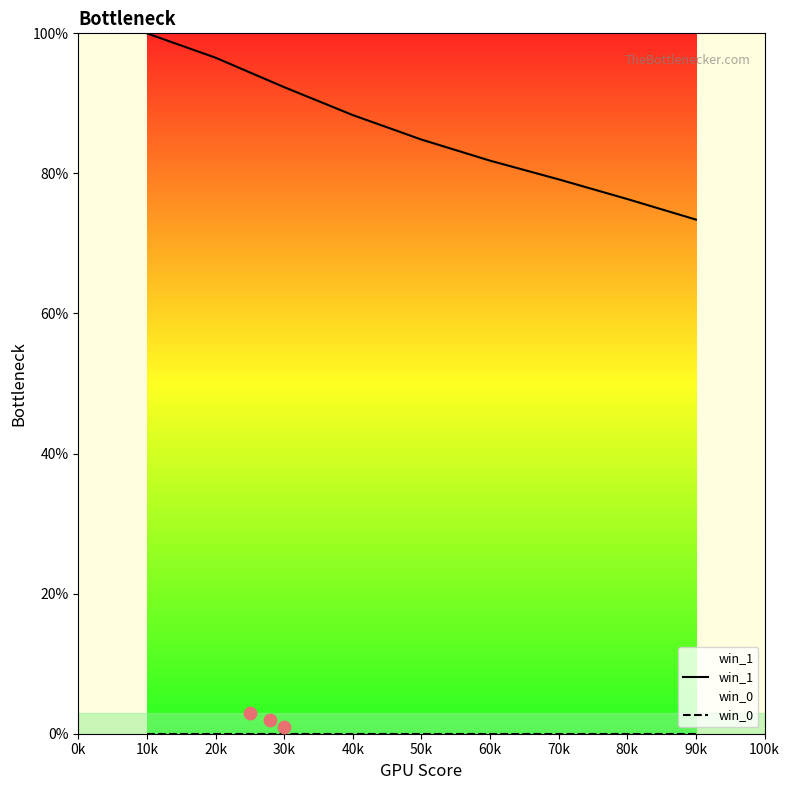

Which series has the widest spread of Y values?

win_1